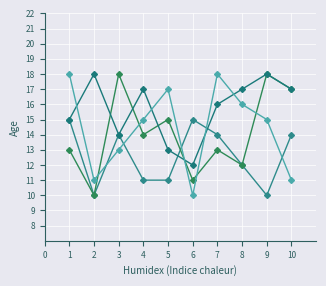

Is this an area chart (filled region under the line)?

No